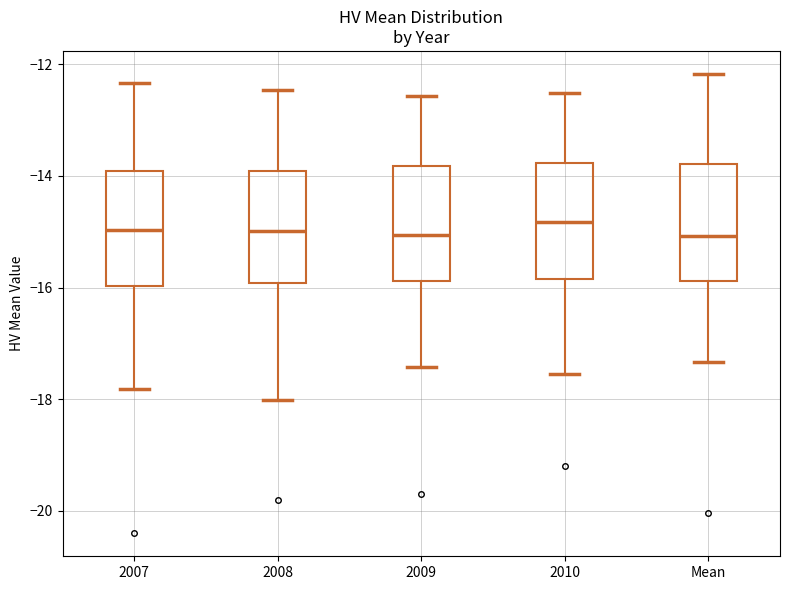

Reading left to right, transcribe this box plot: for each box, give where its median line is, the range the box spans, and where its two whiskers end, as read against the y-axis. The values are not printed on the chart, so give them approximately, as read against the axis.

2007: median -15.0, box -16.0 to -14.0, whiskers -17.8 to -12.4
2008: median -15.0, box -16.0 to -14.0, whiskers -18.0 to -12.4
2009: median -15.0, box -15.8 to -13.8, whiskers -17.4 to -12.6
2010: median -14.8, box -15.8 to -13.8, whiskers -17.6 to -12.6
Mean: median -15.0, box -15.8 to -13.8, whiskers -17.4 to -12.2